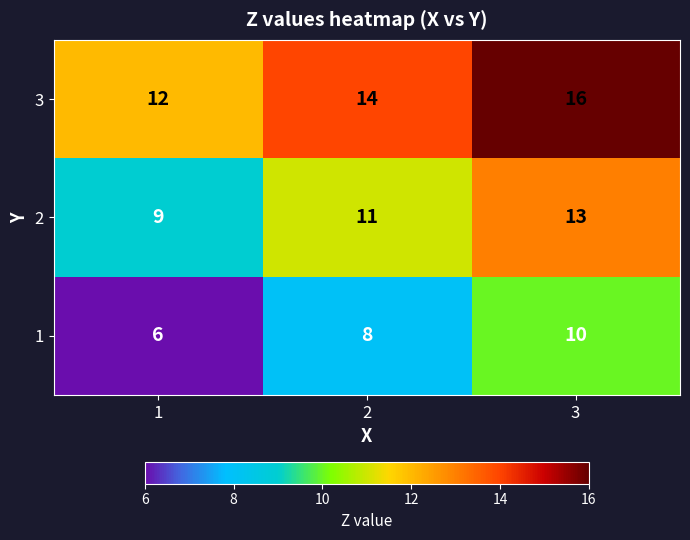

List the series in order of their overall mean, highest first.

3, 2, 1